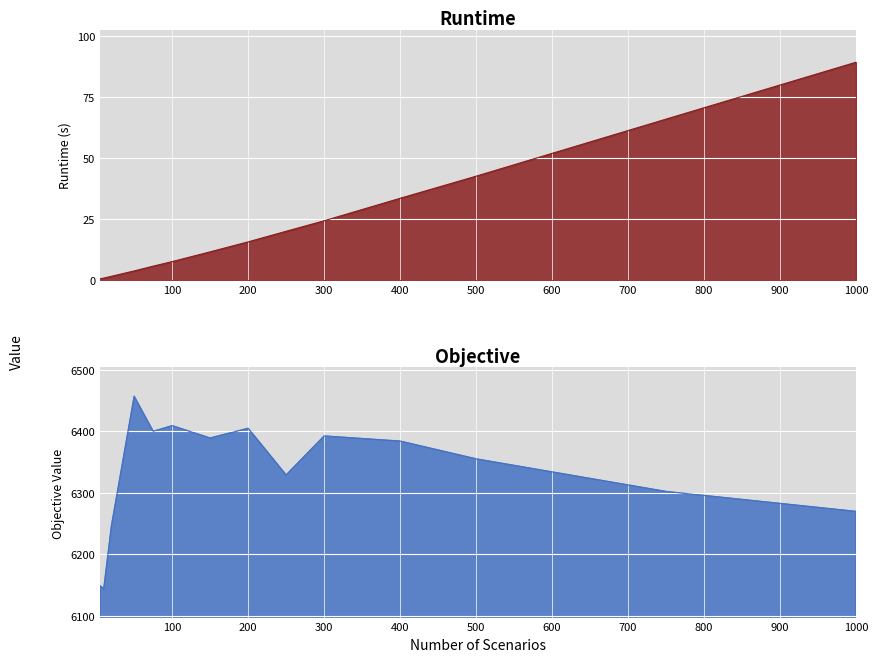

Which series has the largest total across all categories?

Objective